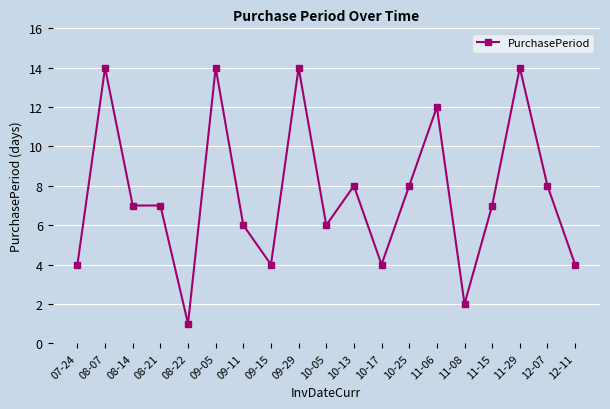

At which category does the data reach its first local peak?

08-07